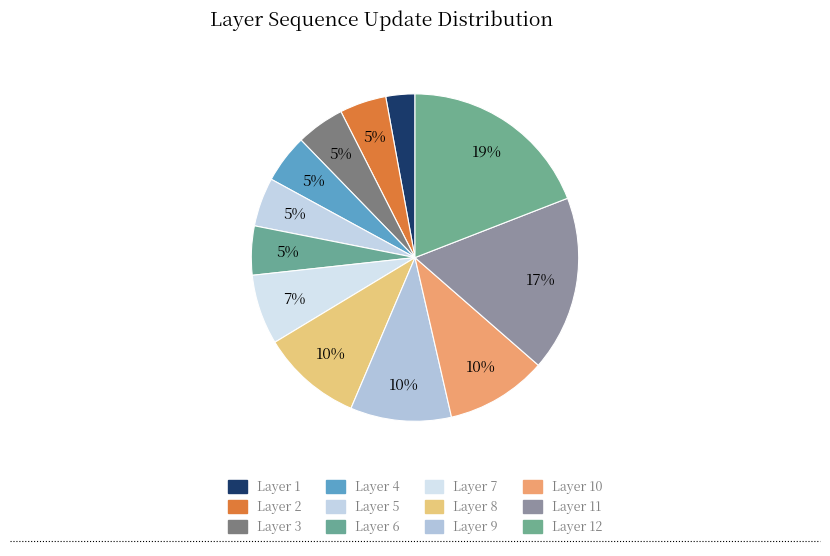

Count the number of slices in the pie.

12